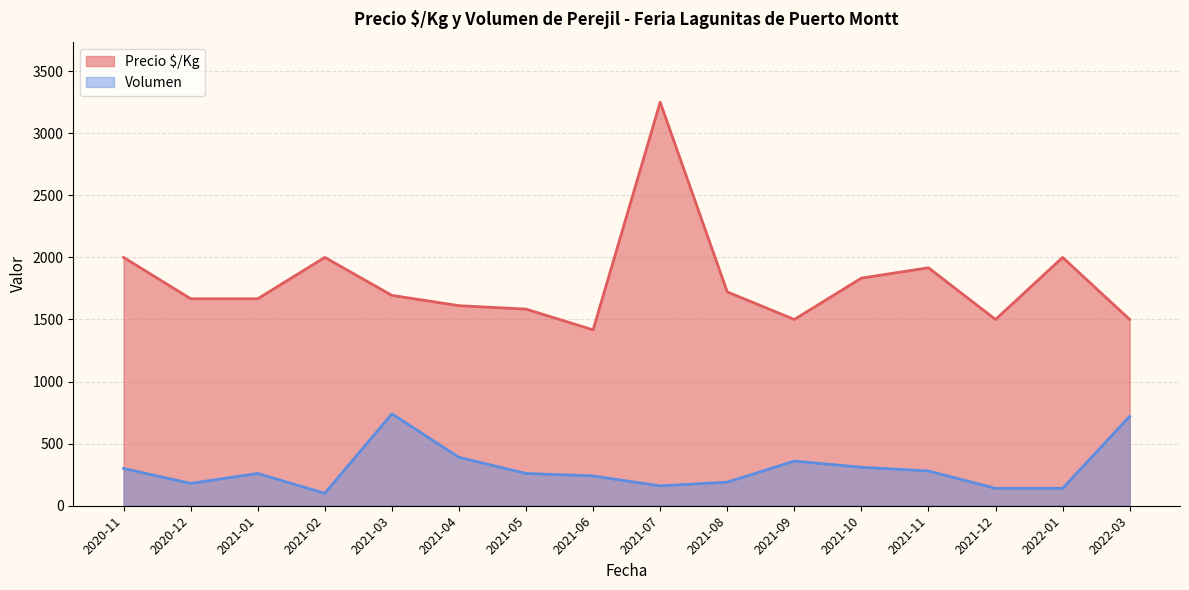

Which series has the largest total across all categories?

Precio $/Kg